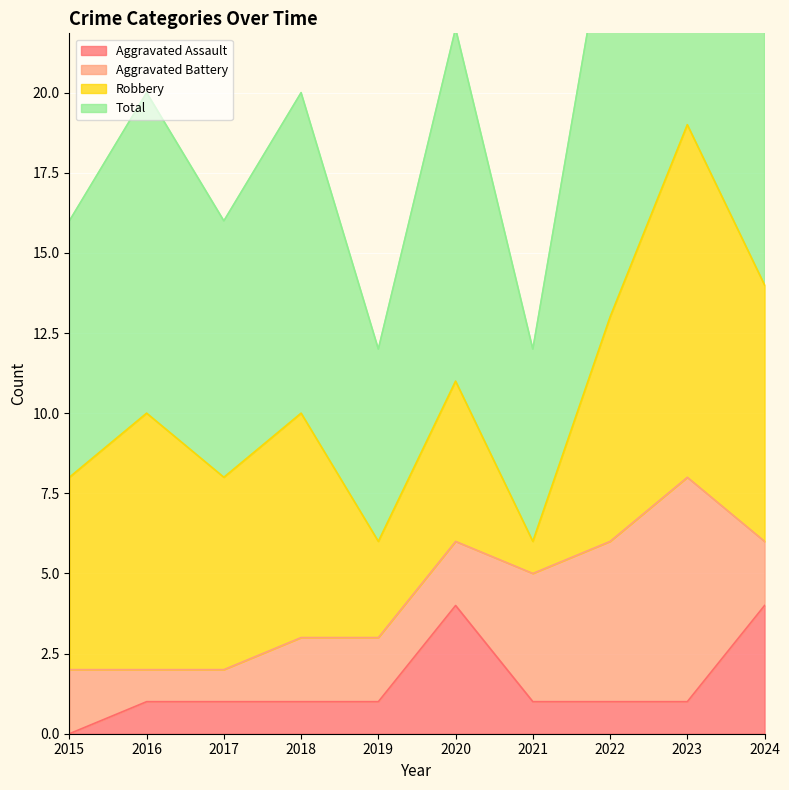

What is the sum of the Total values at 2019 and 2015?

28